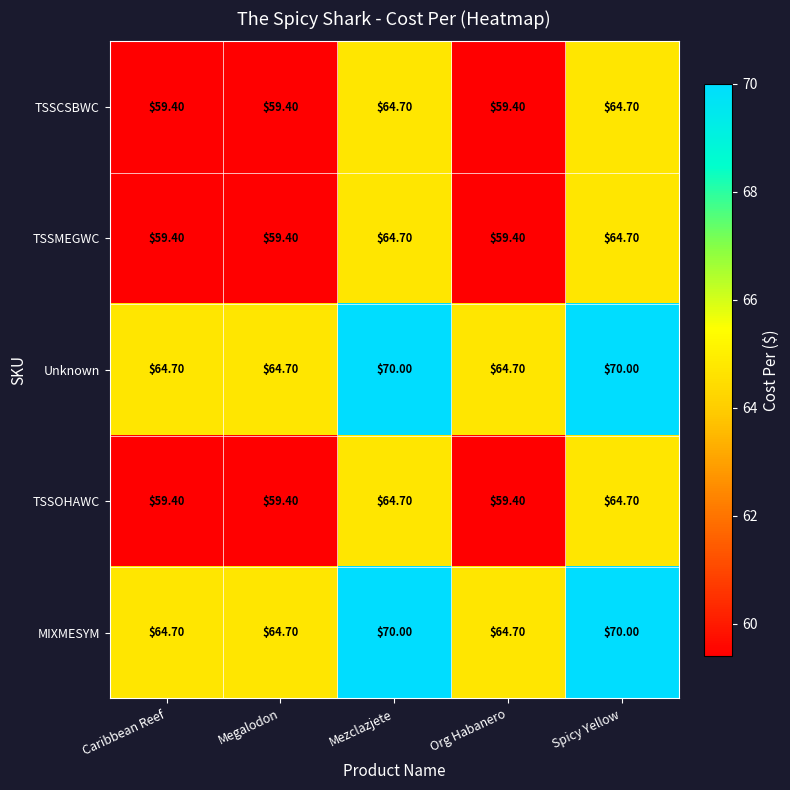

What is the total value across all series at Mezclazjete?

334.1